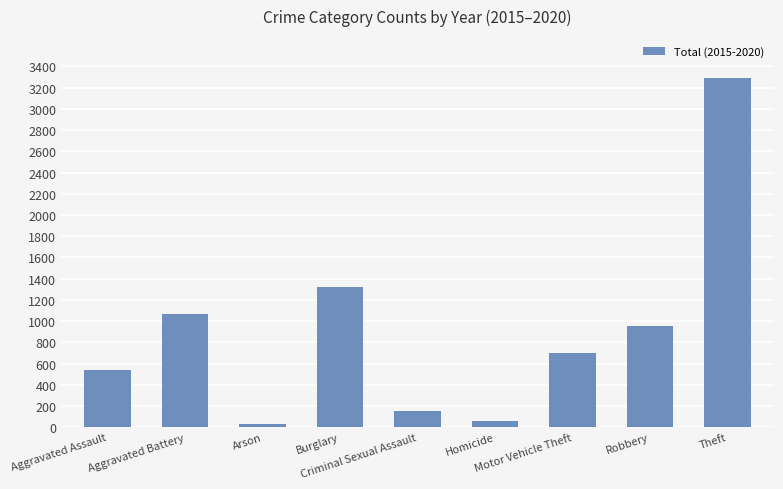

Is it true that the value at Burglary is 711?

False